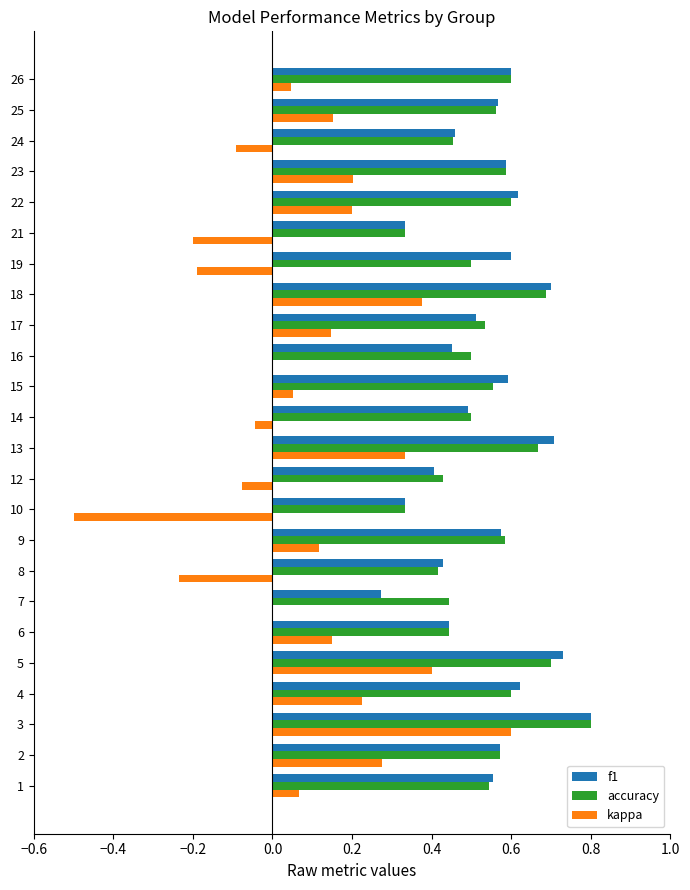

The value of kappa at 9 is 0.2. True or false?

False